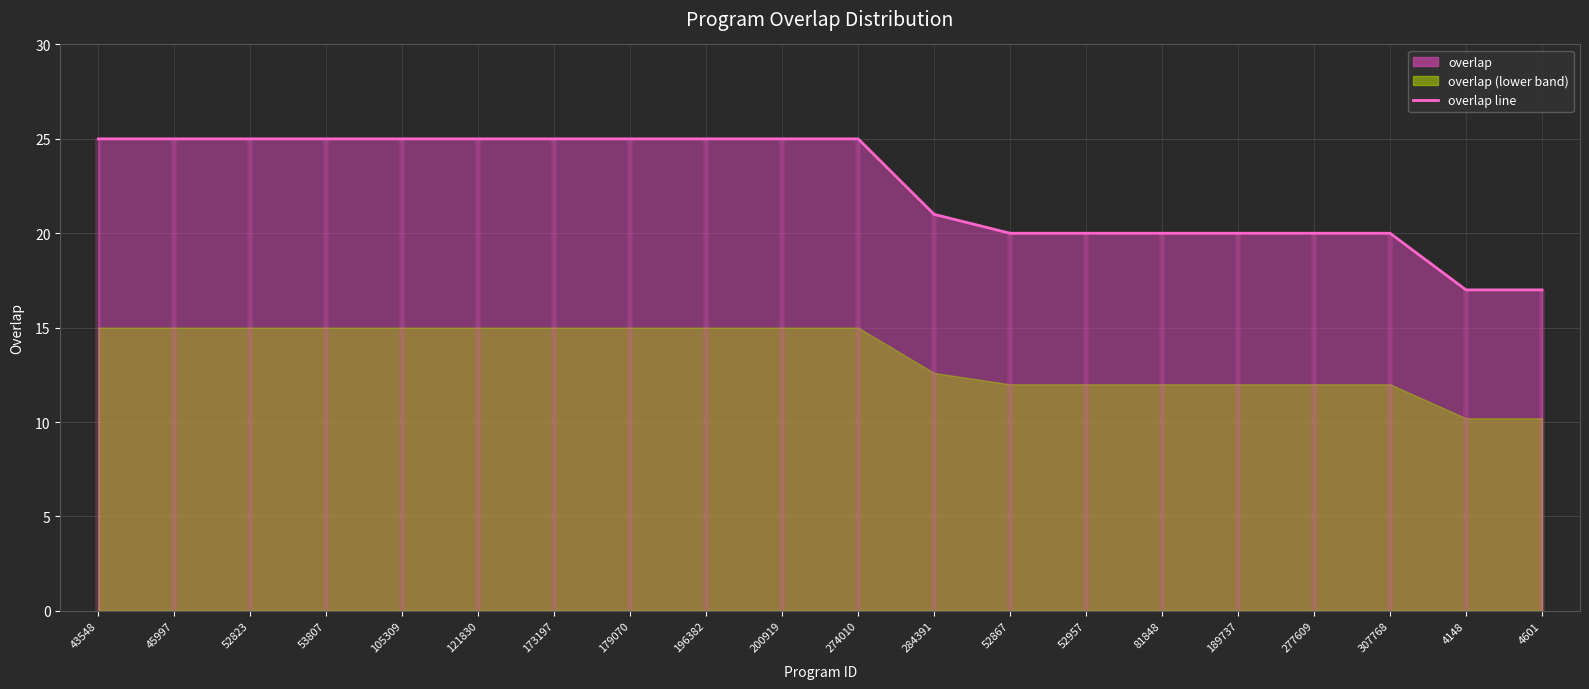

Reading left to right, list all the values displayed in this chart.

25	25	25	25	25	25	25	25	25	25	25	21	20	20	20	20	20	20	17	17